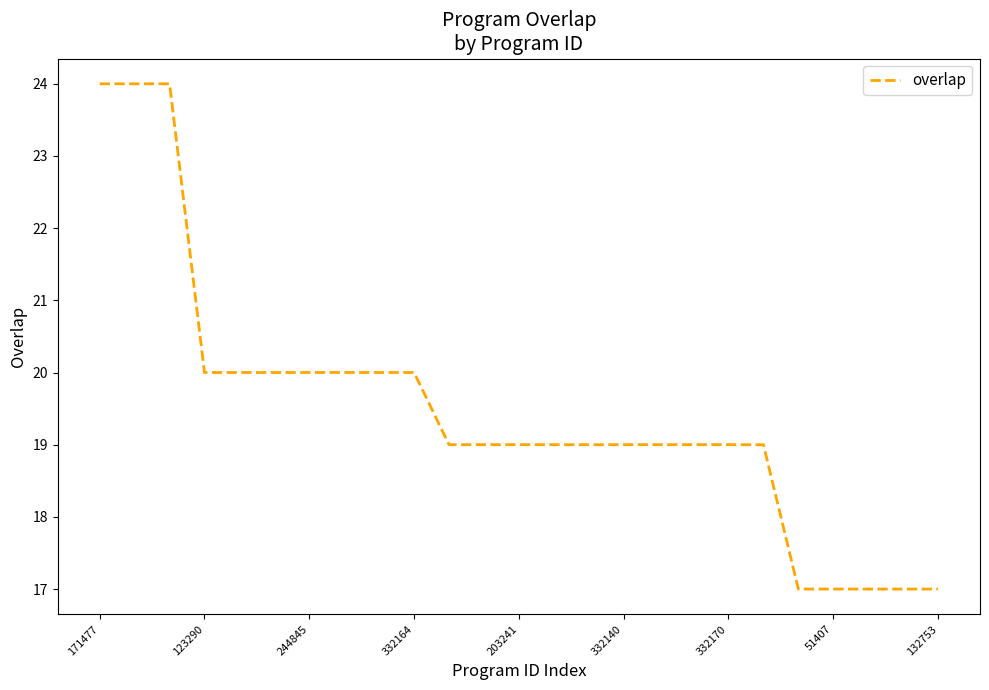

What is the maximum value shown in the chart?

24